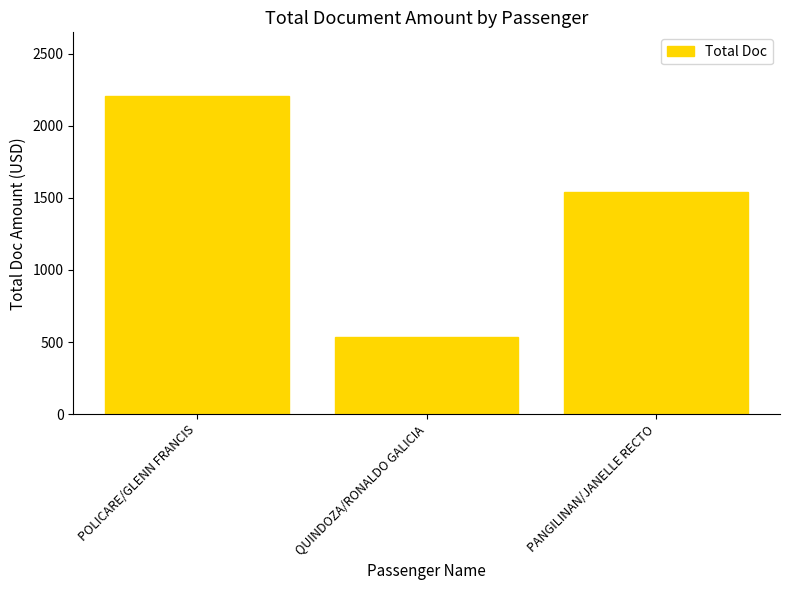

The value at POLICARE/GLENN FRANCIS is 1451.4. True or false?

False